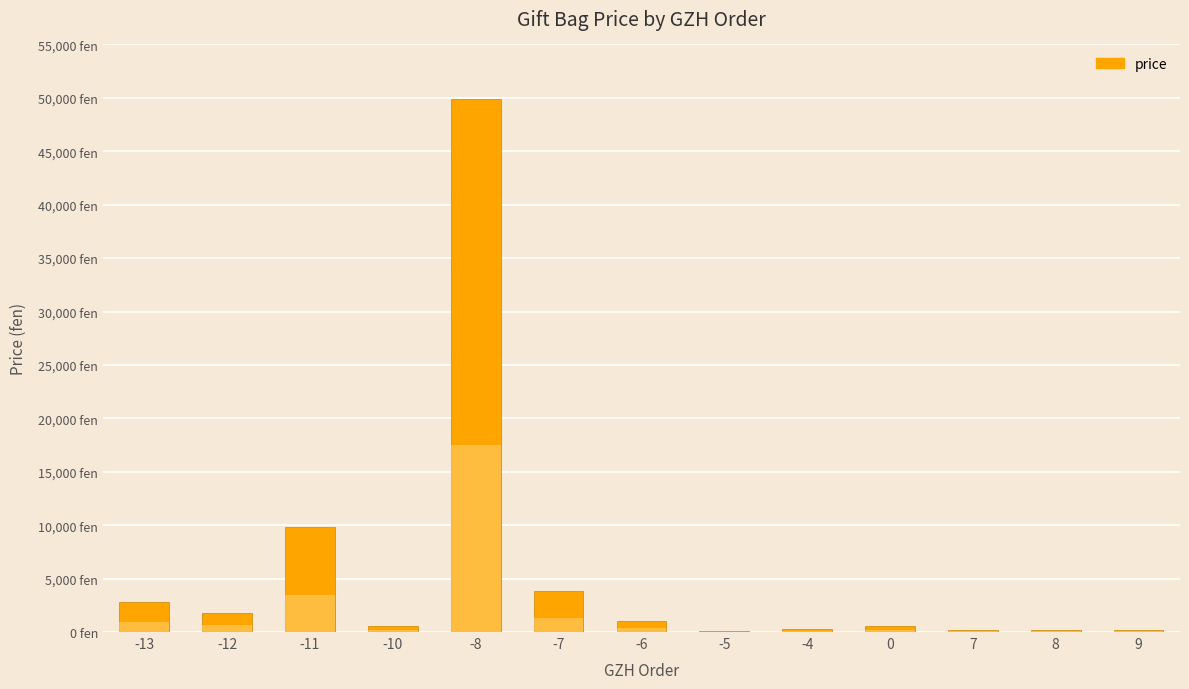

Which label corresponds to the largest value in the chart?

-8